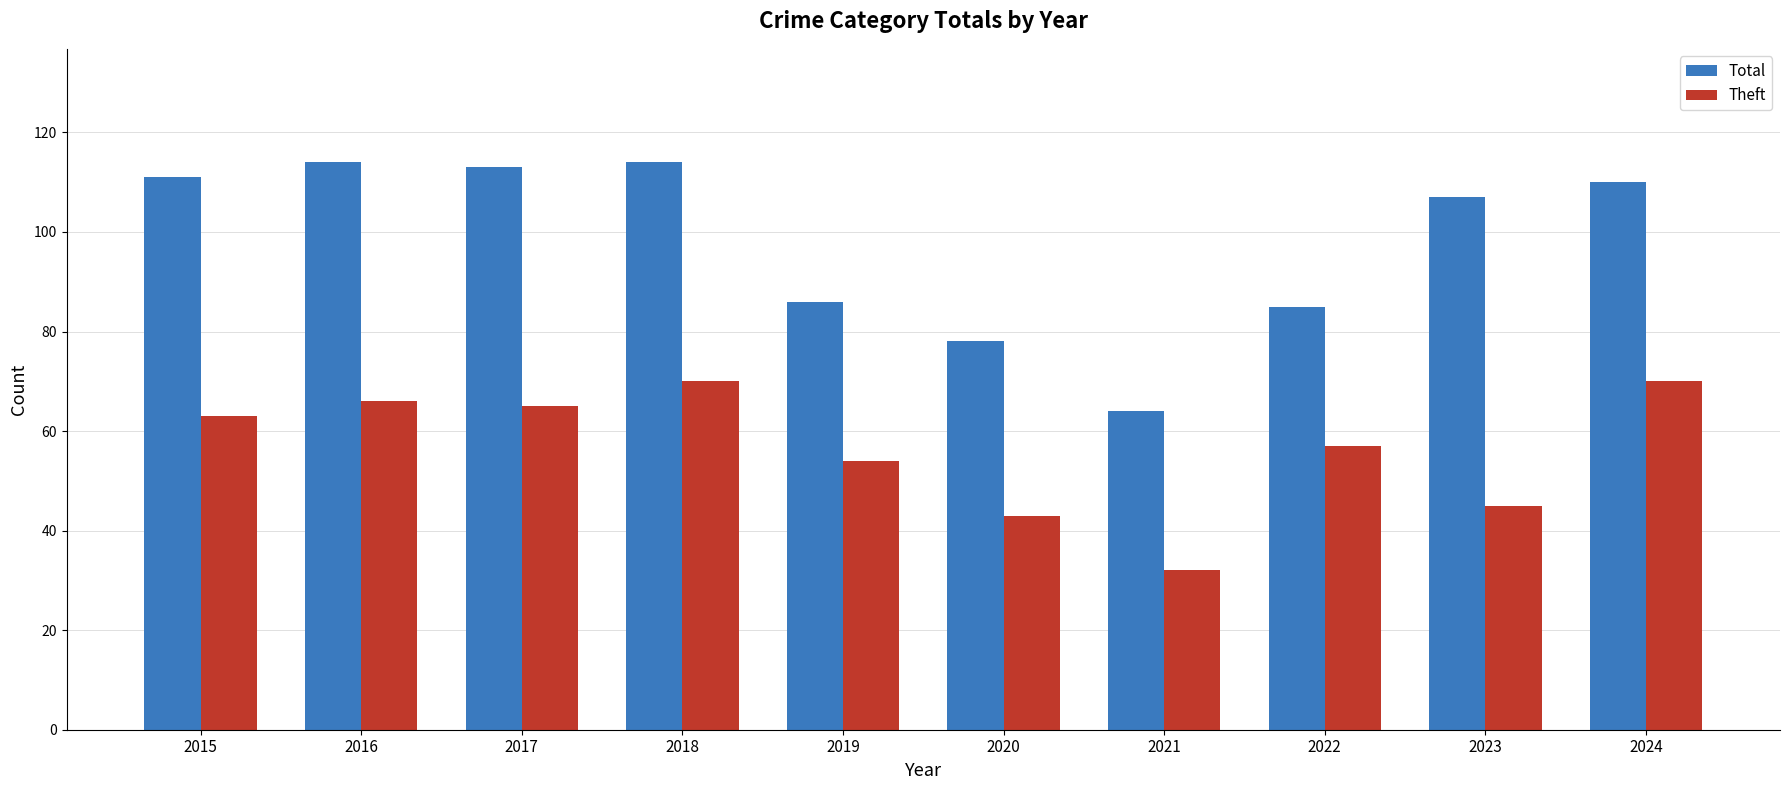

Are the bars grouped side by side (vs. stacked)?

Yes